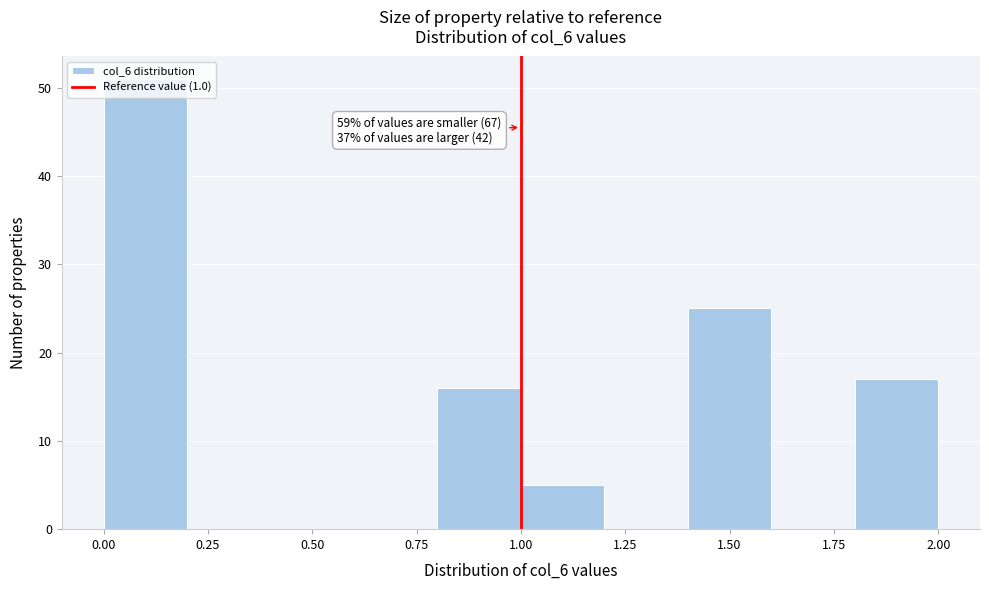

Over which range of the x-axis is the bar tallest?

0.0 to 0.2